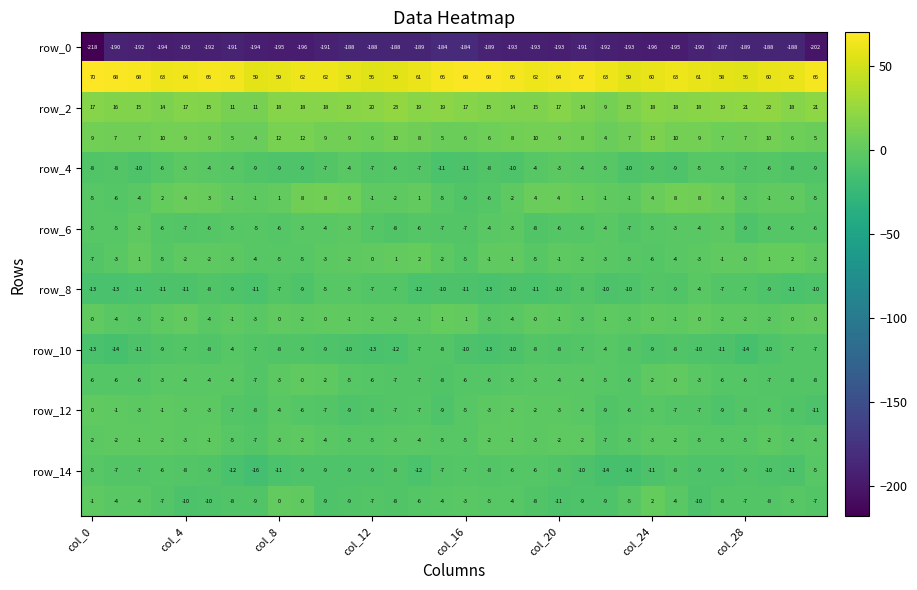

What is the maximum value shown in the chart?

70